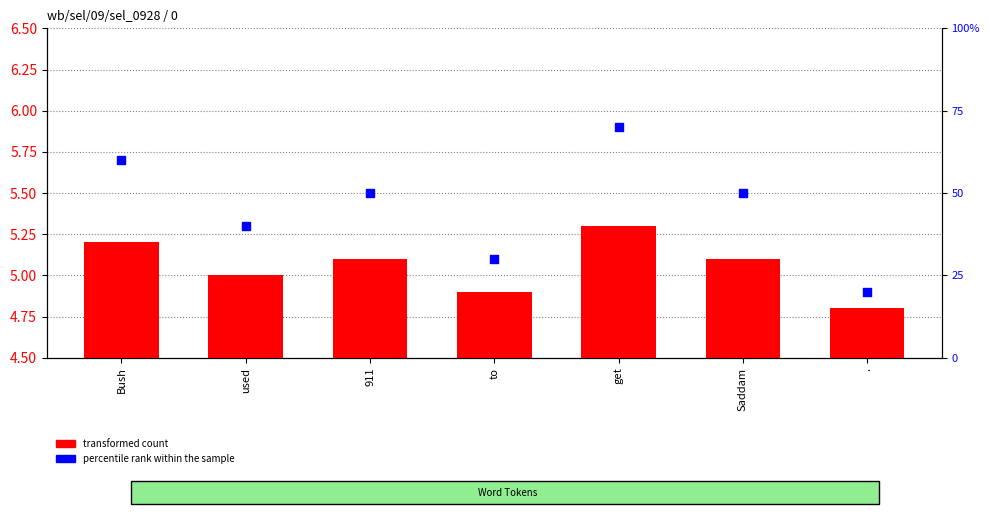

Which series reaches the maximum Y coordinate?

percentile rank within the sample